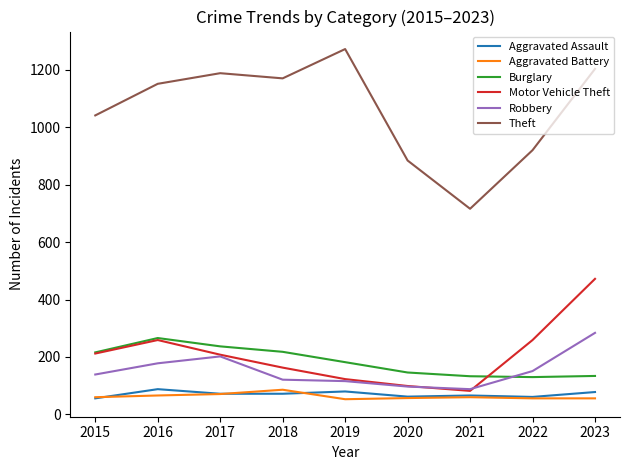

Does the chart display data point markers on the line(s)?

No